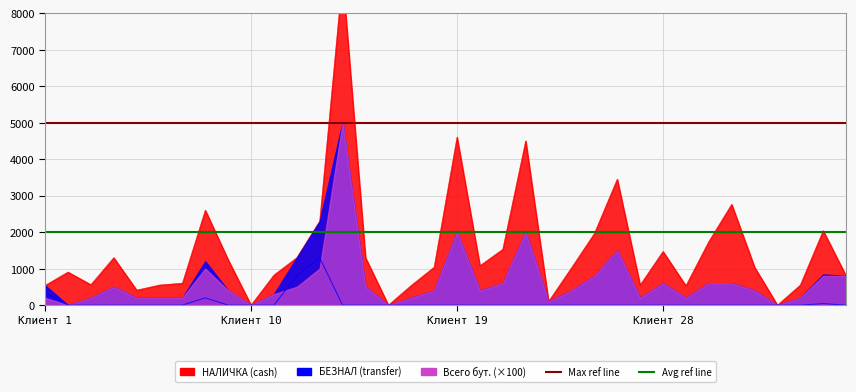

The value of Max НАЛИЧКА ref at Клиент 10 is 1932. True or false?

False